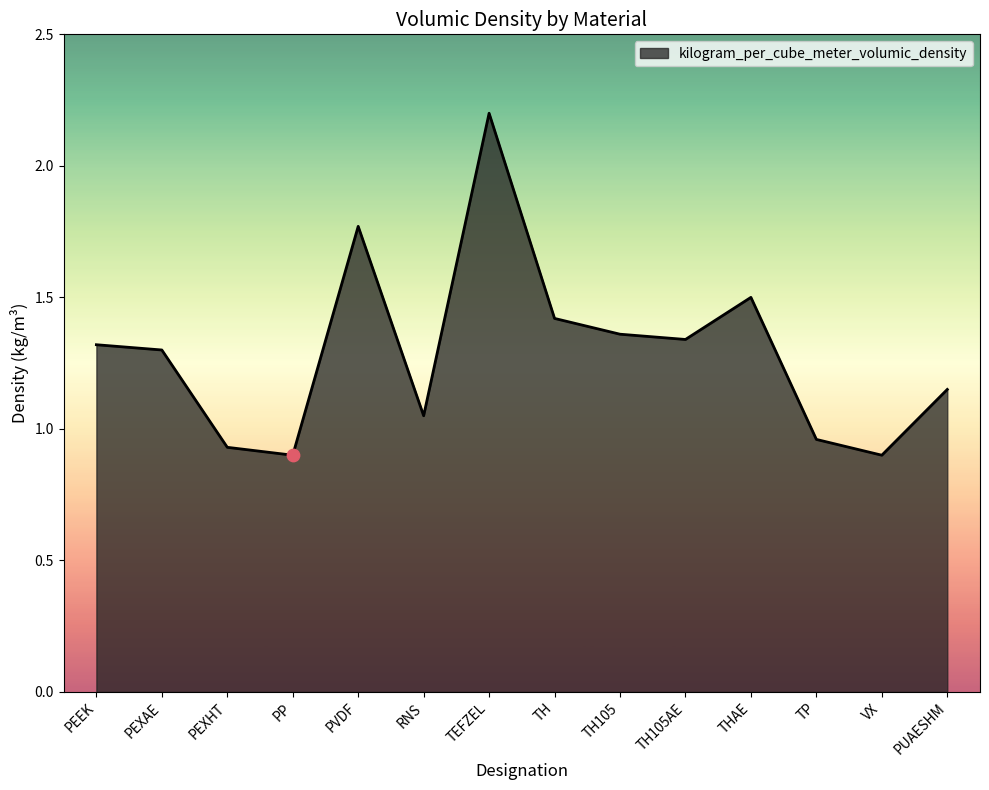

Which has a higher value, PEXAE or RNS?

PEXAE